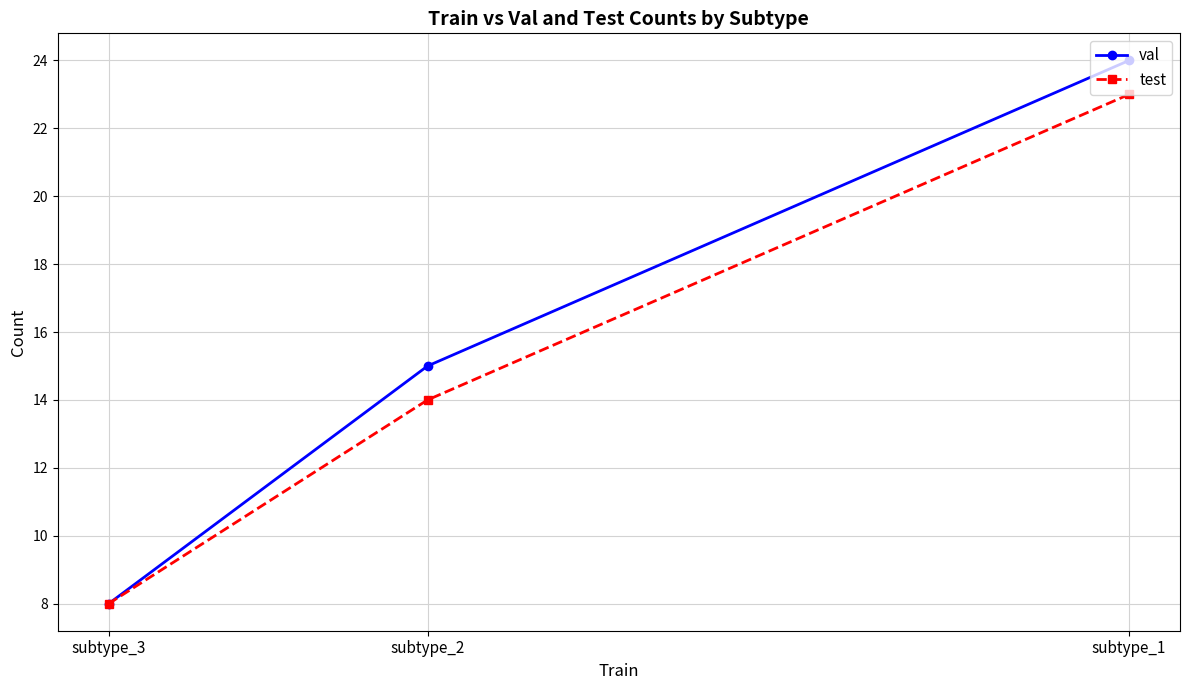

Where is test nearest to the value 15?

subtype_2